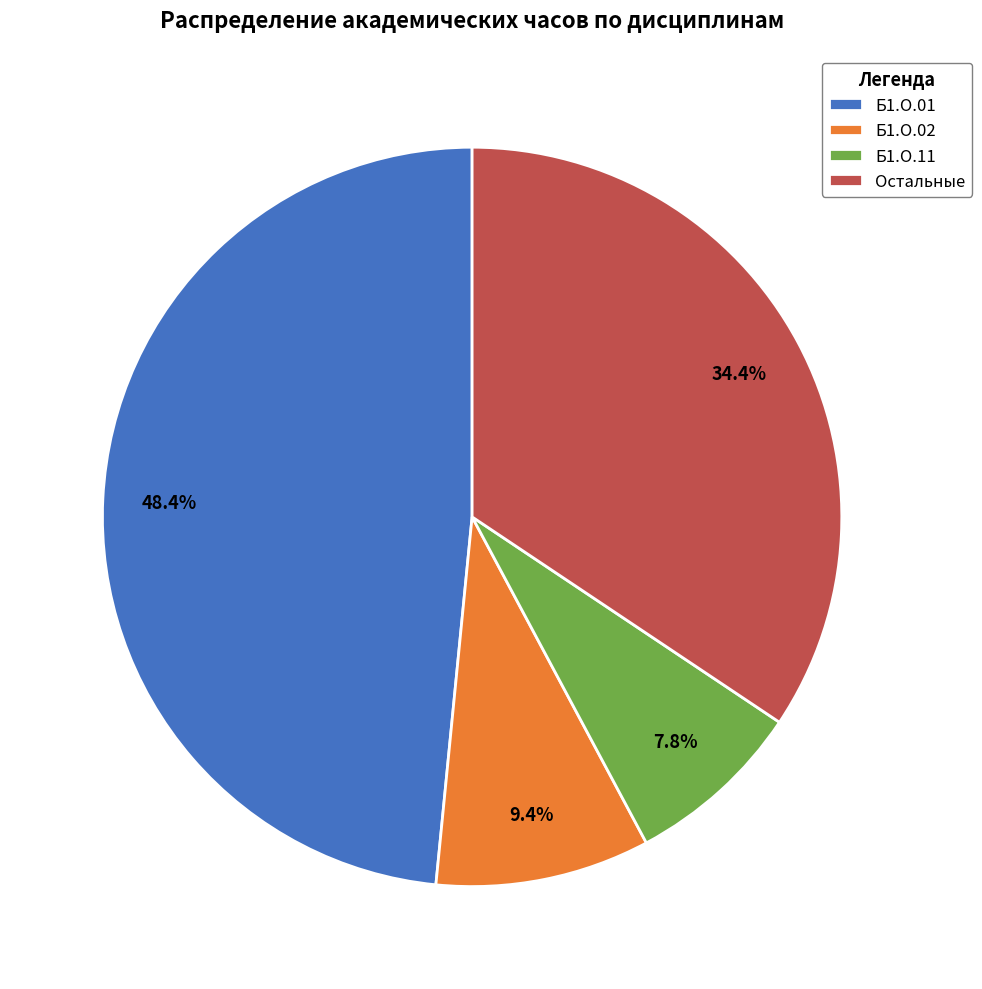

How many slices are in this pie chart?

4